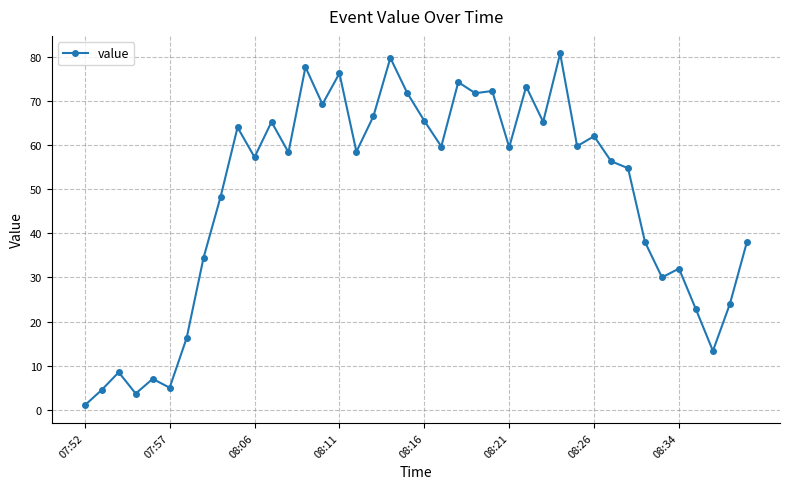

What is the smallest value displayed?

1.0